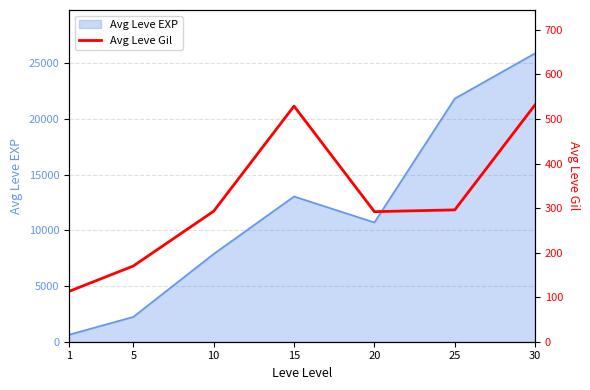

How many points are lower than both their immediate neighbors (excluding endpoints)?

1